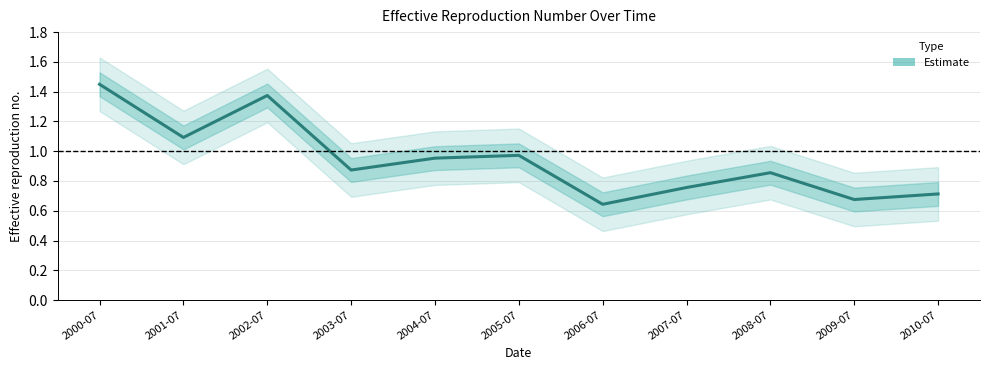

Is it true that the value at 2006-07 is 0.6?

True